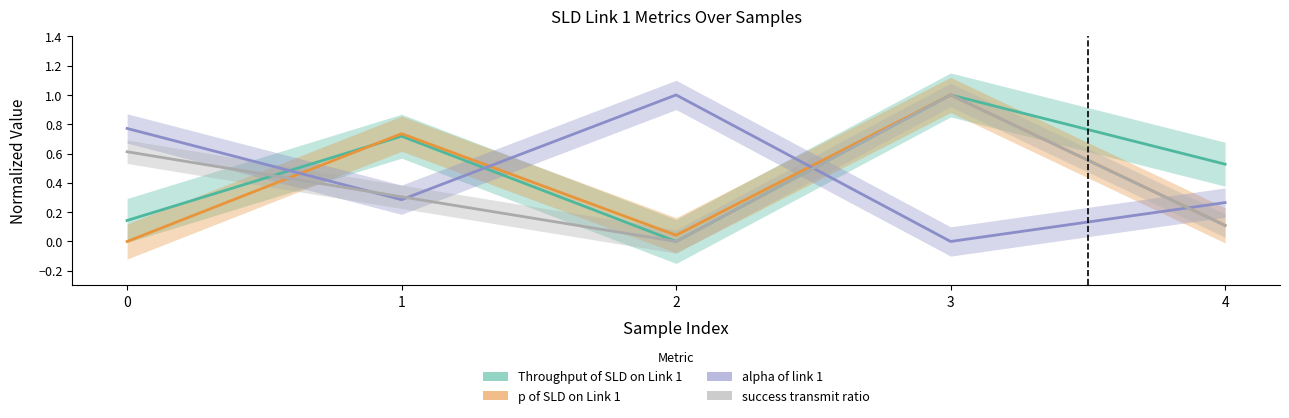

Which series has the largest total across all categories?

Throughput of SLD on Link 1